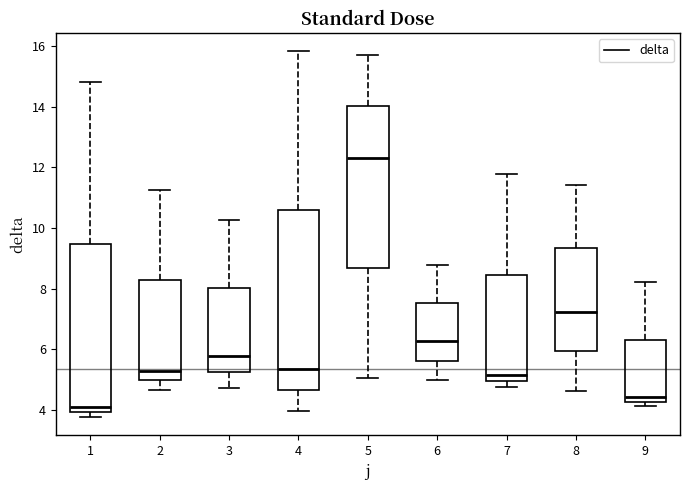

Reading left to right, transcribe this box plot: for each box, give where its median line is, the range the box spans, and where its two whiskers end, as read against the y-axis. The values are not printed on the chart, so give them approximately, as read against the axis.

1: median 4.2, box 4.0 to 9.4, whiskers 3.8 to 14.8
2: median 5.4, box 5.0 to 8.2, whiskers 4.6 to 11.2
3: median 5.8, box 5.2 to 8.0, whiskers 4.8 to 10.2
4: median 5.4, box 4.6 to 10.6, whiskers 4.0 to 15.8
5: median 12.4, box 8.6 to 14.0, whiskers 5.0 to 15.8
6: median 6.2, box 5.6 to 7.6, whiskers 5.0 to 8.8
7: median 5.2, box 5.0 to 8.4, whiskers 4.8 to 11.8
8: median 7.2, box 6.0 to 9.4, whiskers 4.6 to 11.4
9: median 4.4, box 4.2 to 6.4, whiskers 4.2 (just below the box's lower edge) to 8.2